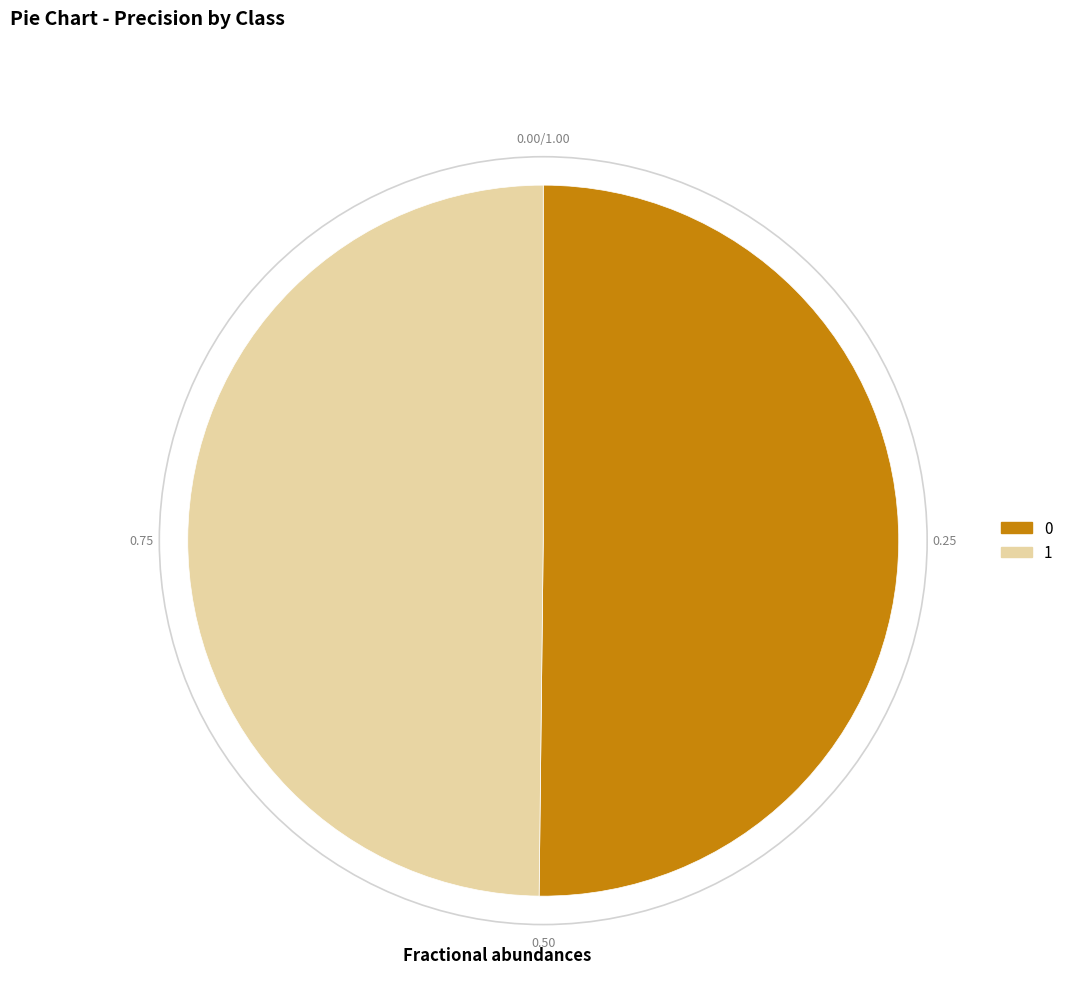

How many segments does this pie chart have?

2